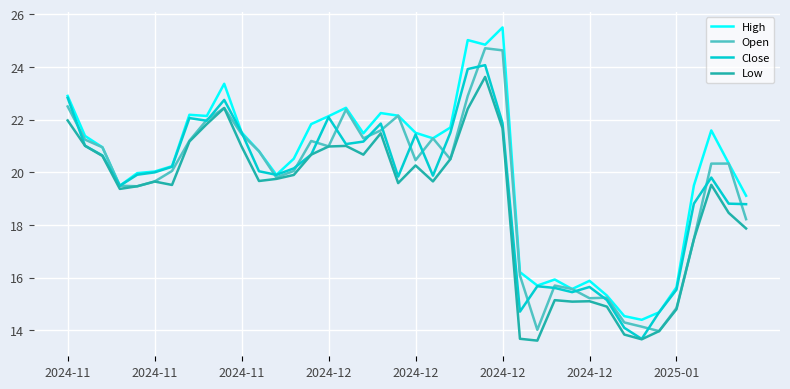

What is the maximum value for Low?

23.6